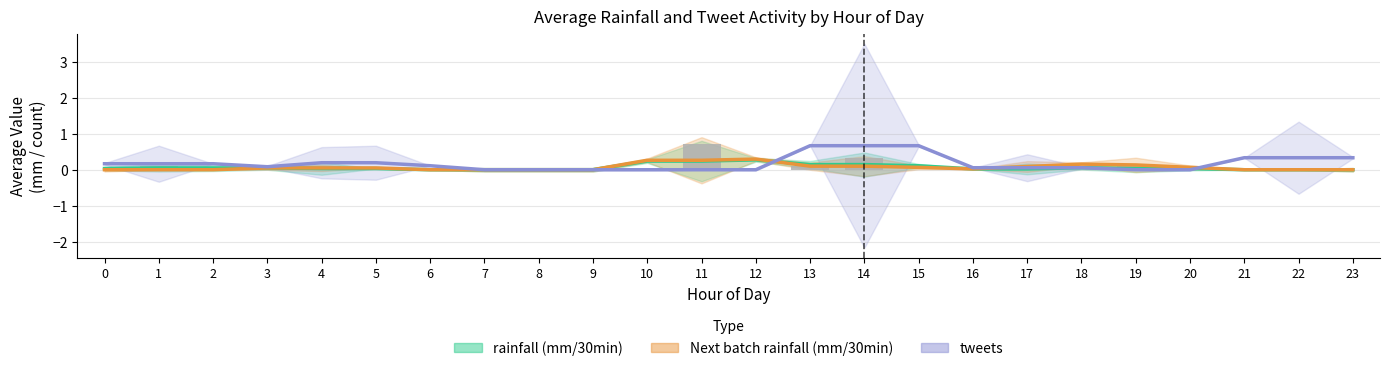

Which series changed the most between 3 and 7?

tweets